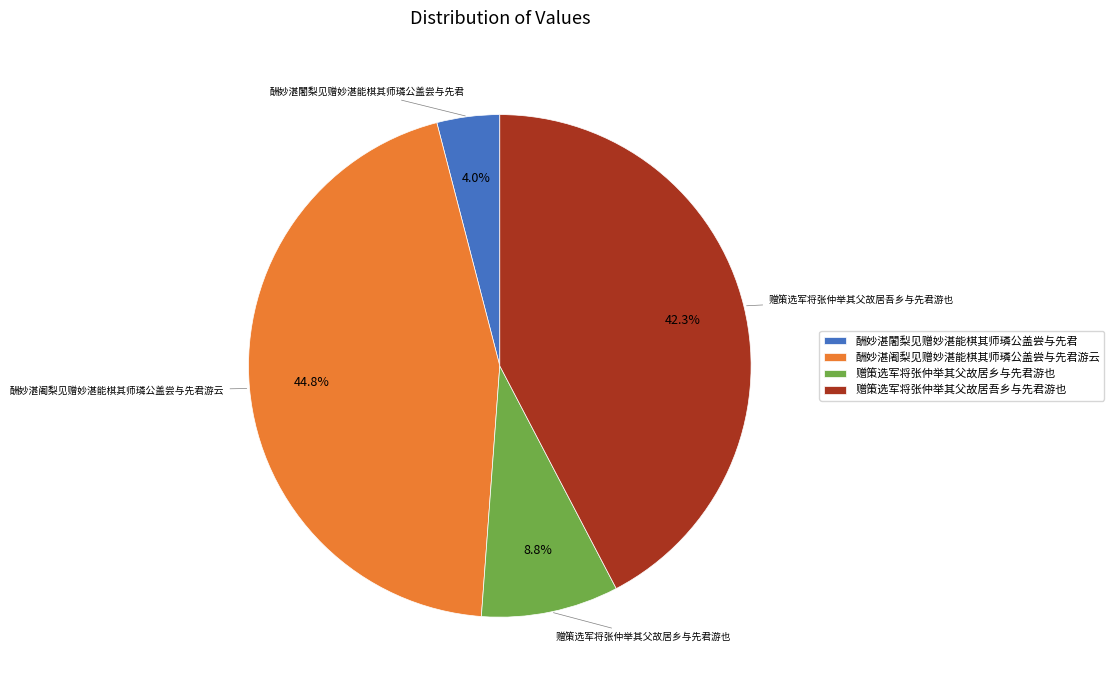

What portion of the pie excludes 赠策选军将张仲举其父故居乡与先君游也?

91.2%